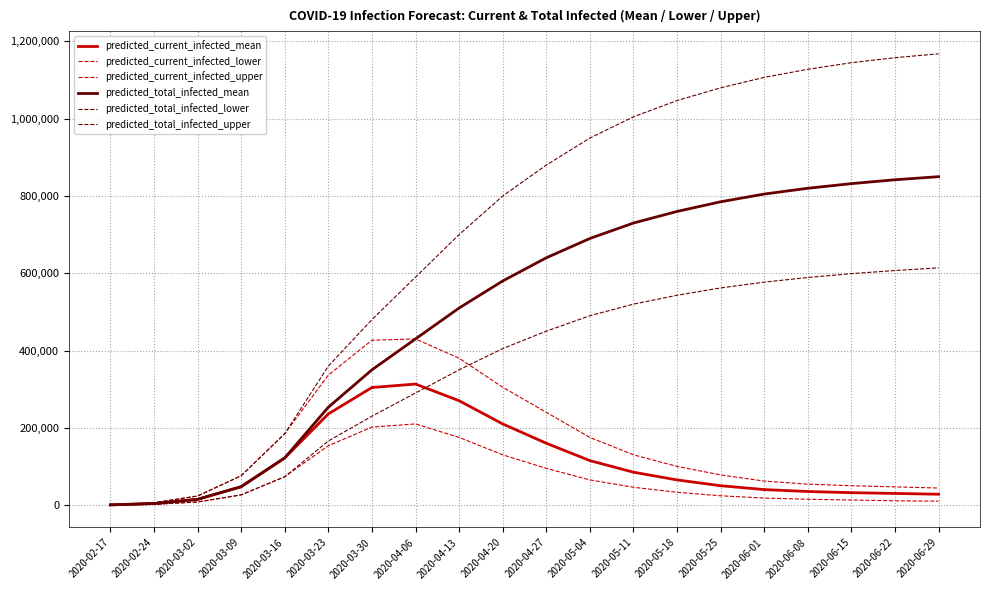

The predicted_current_infected_upper series shows 477087 at 2020-04-20. True or false?

False